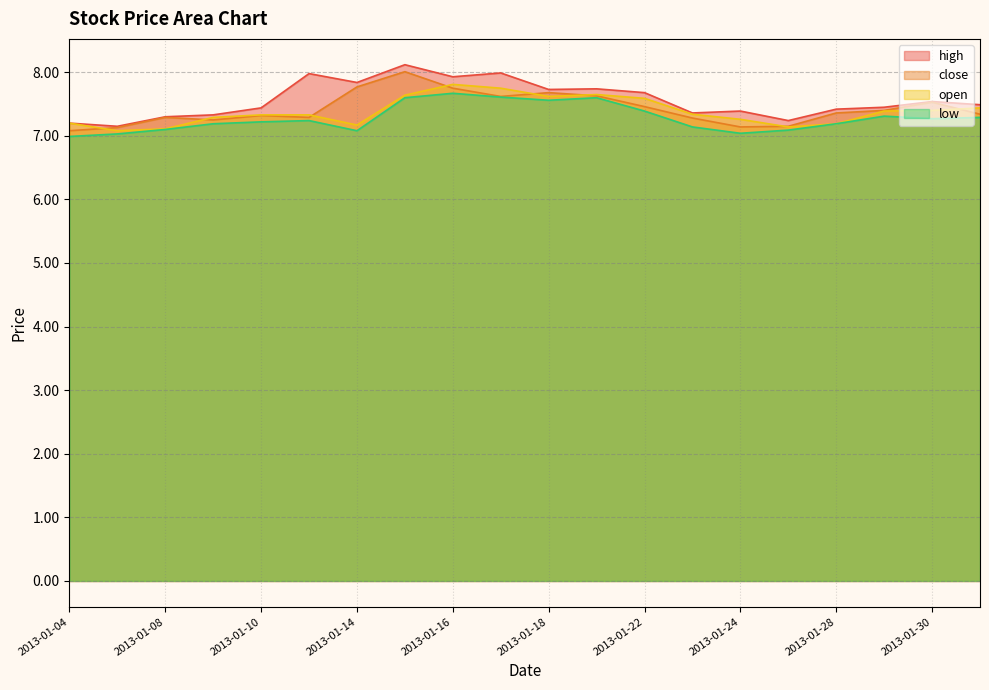

Which category has the lowest value in the close series?

2013-01-04